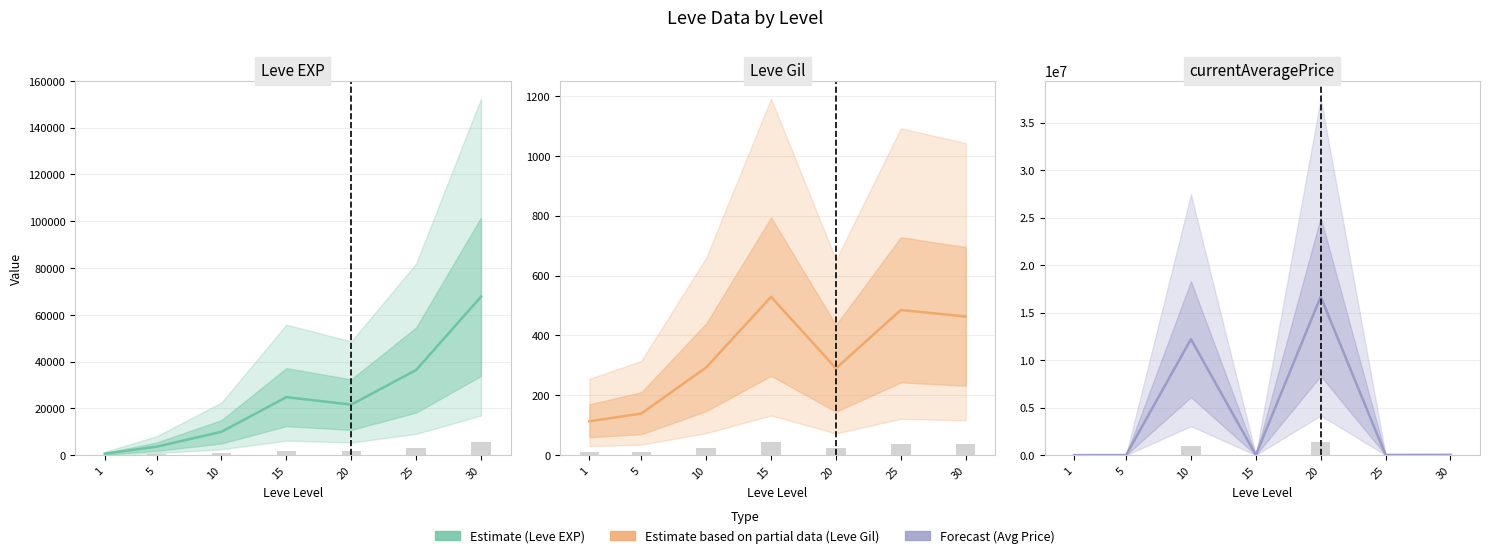

True or false: Leve Gil has a value of 182.1 at 30.

False